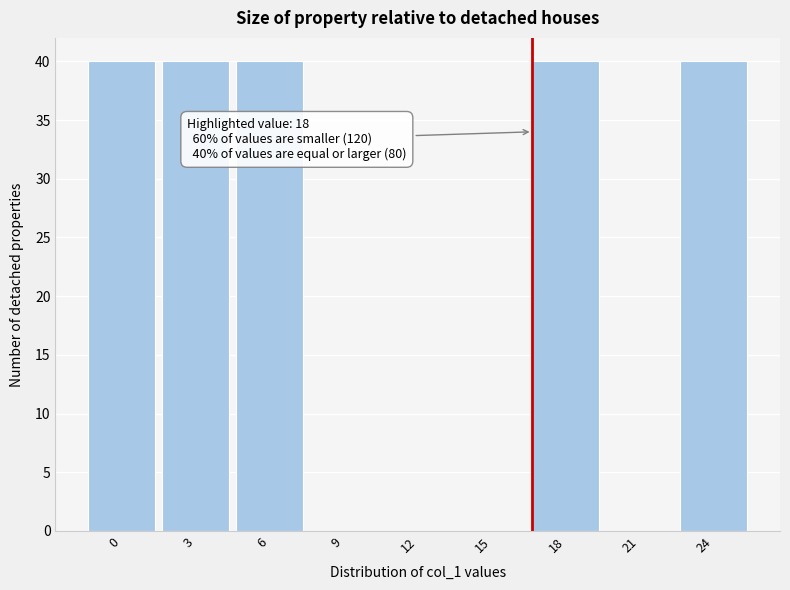

Reading right to left, what are all the values shown in this chart?

24=40	21=0	18=40	15=0	12=0	9=0	6=40	3=40	0=40